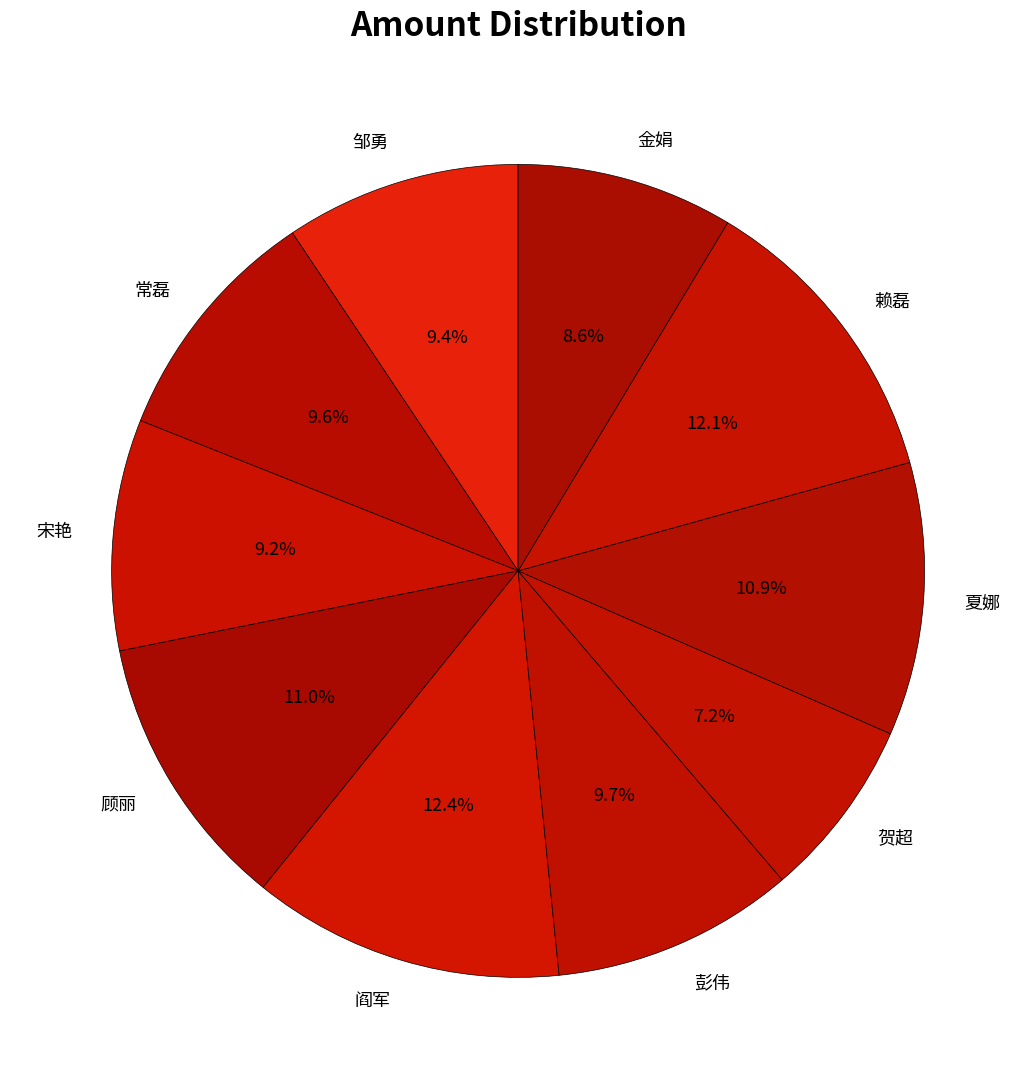

Which has a higher value, 金娟 or 顾丽?

顾丽